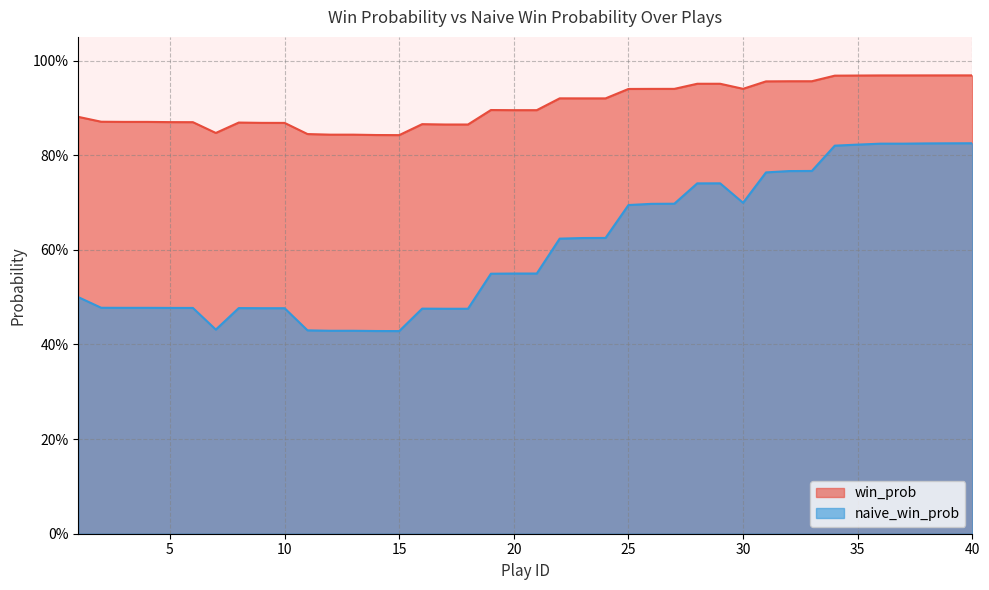

How many distinct data groups are displayed?

2